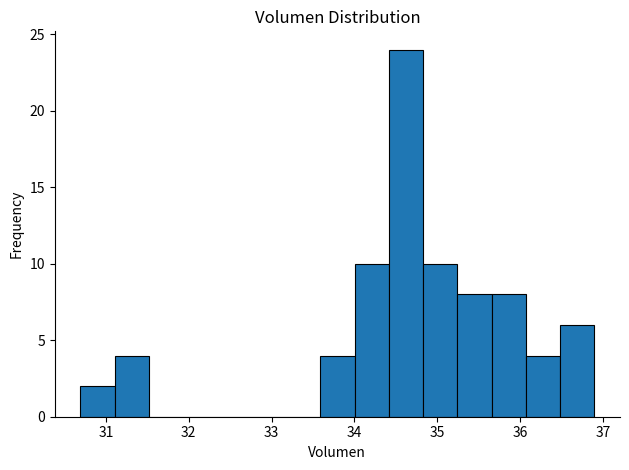

How tall is the bar that spans 36.5 to 36.9 on the x-axis? Neither the bar edges nor the heights are printed on the chart, so give them approximately, as read against the axes.

6